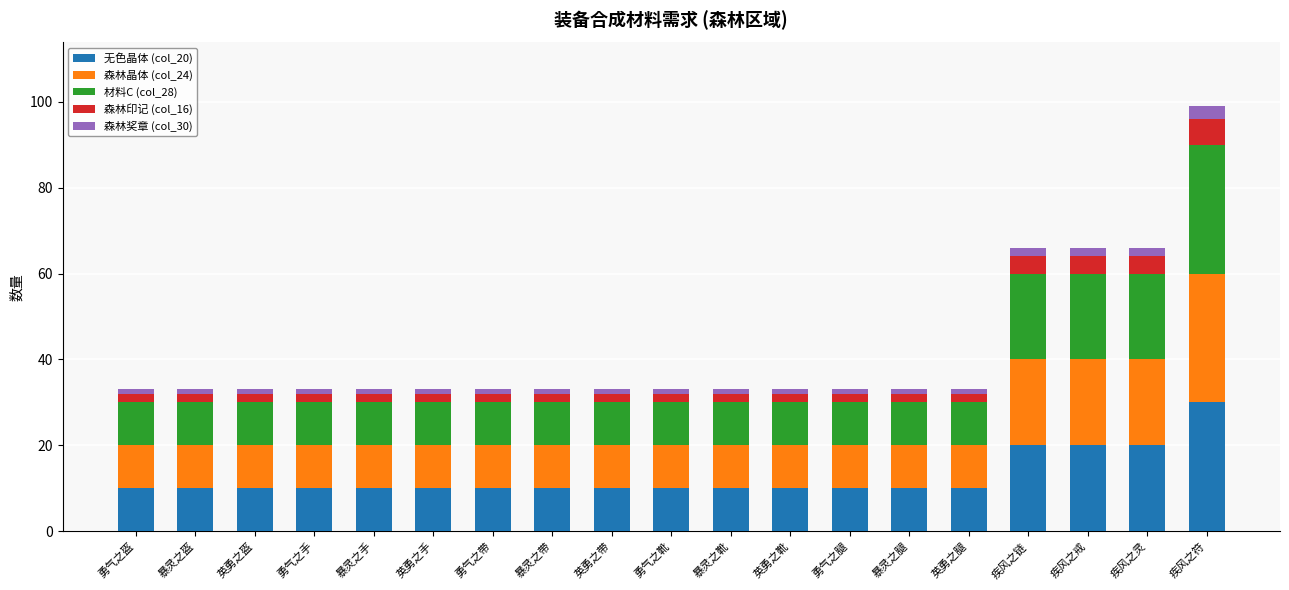

At which category is the sum across all series the highest?

疾风之符